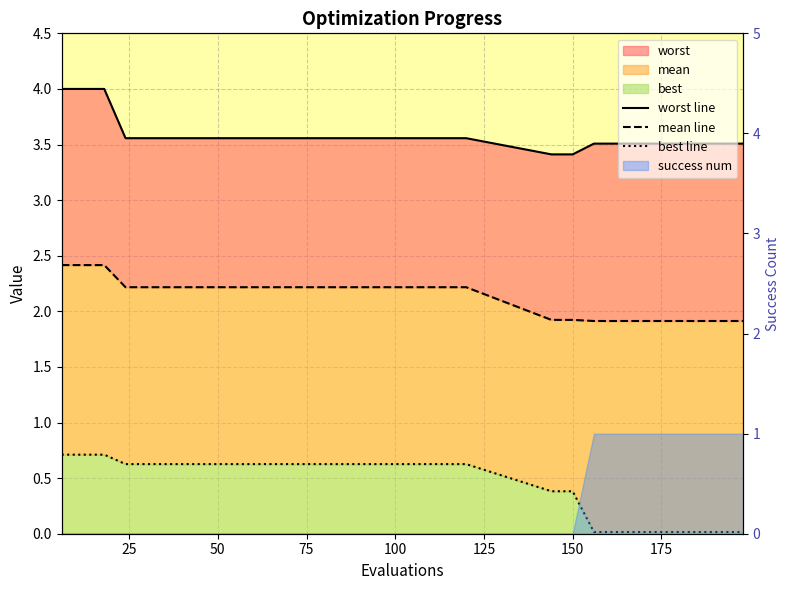

Which series has the widest spread of values?

best line